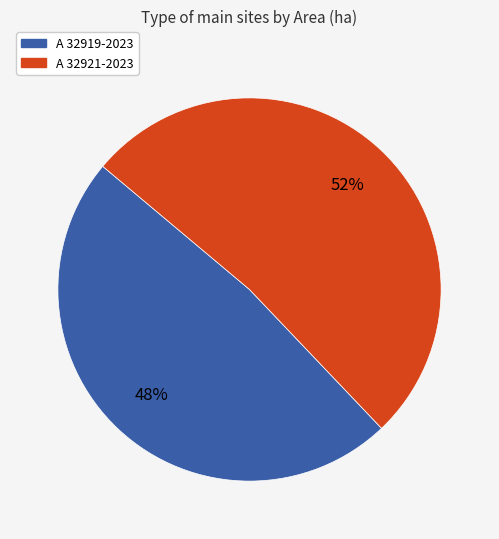

To the nearest percent, what is the difference between the A 32921-2023 and A 32919-2023 slice percentages?

4%